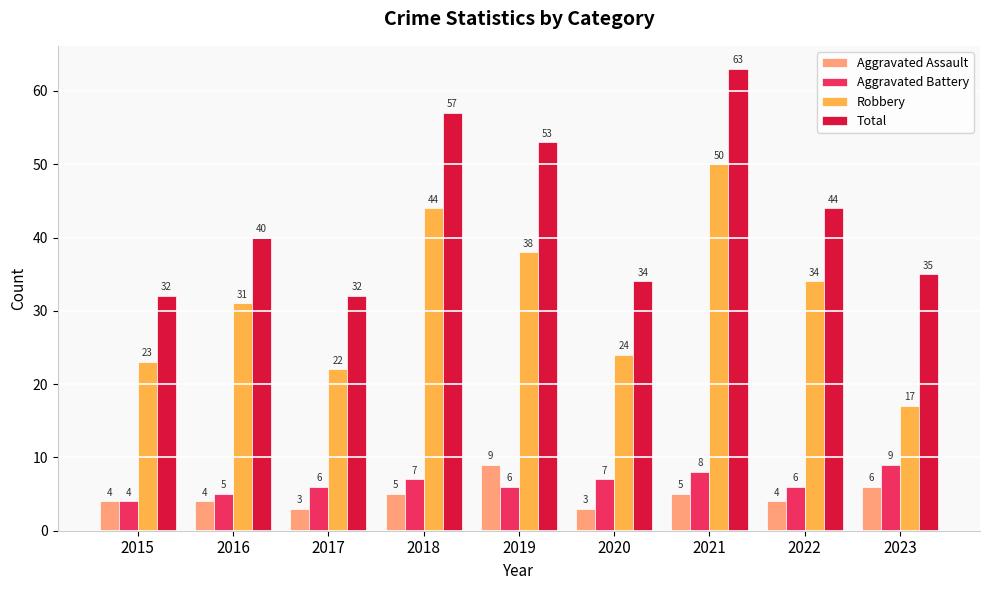

Reading right to left, extract all data points from this chart.

Aggravated Assault: 6	4	5	3	9	5	3	4	4
Aggravated Battery: 9	6	8	7	6	7	6	5	4
Robbery: 17	34	50	24	38	44	22	31	23
Total: 35	44	63	34	53	57	32	40	32